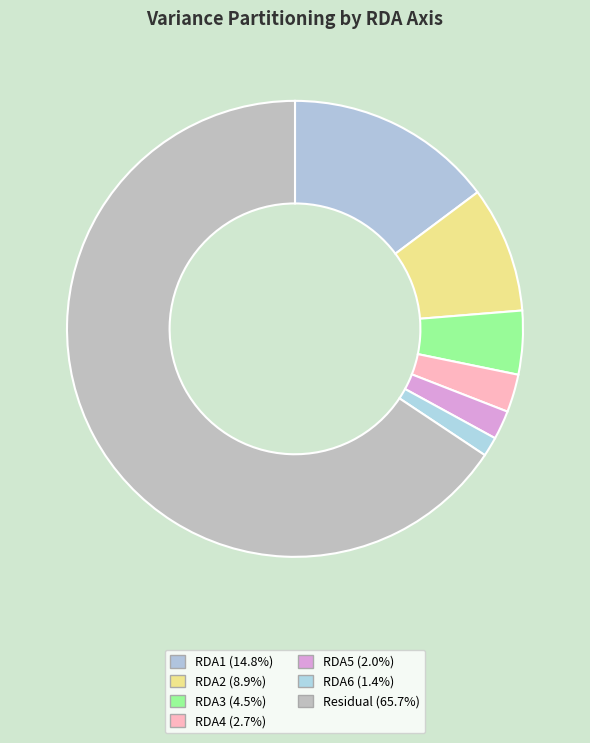

Count the number of slices in the pie.

7